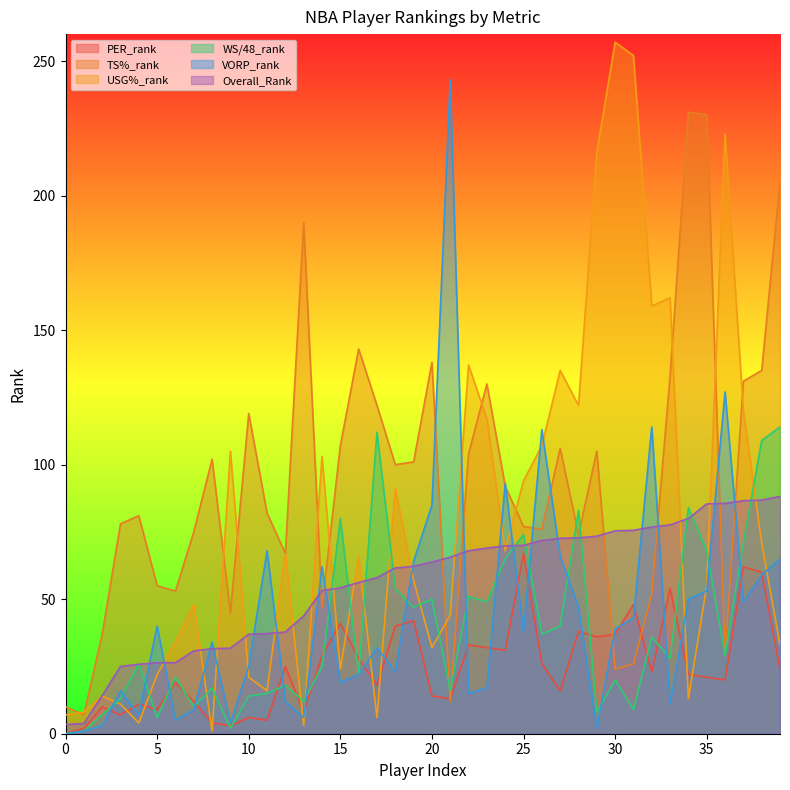

What is the average value of the TS%_rank series?

93.3